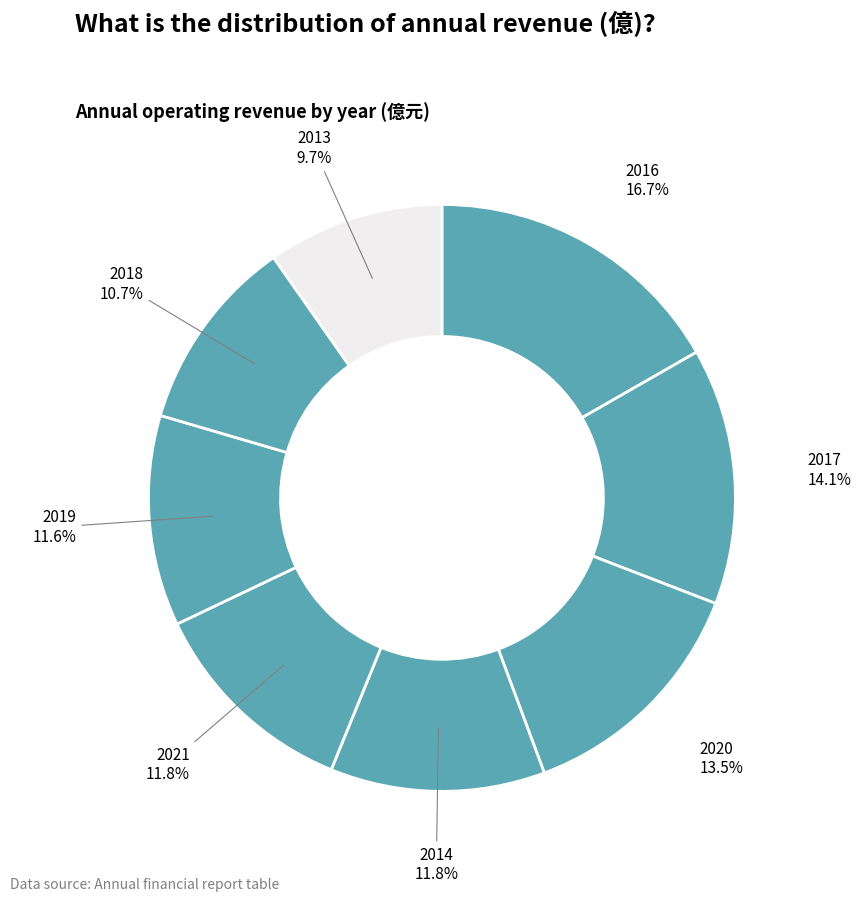

Rank the categories by value from lowest to highest.

2013, 2018, 2019, 2021, 2014, 2020, 2017, 2016